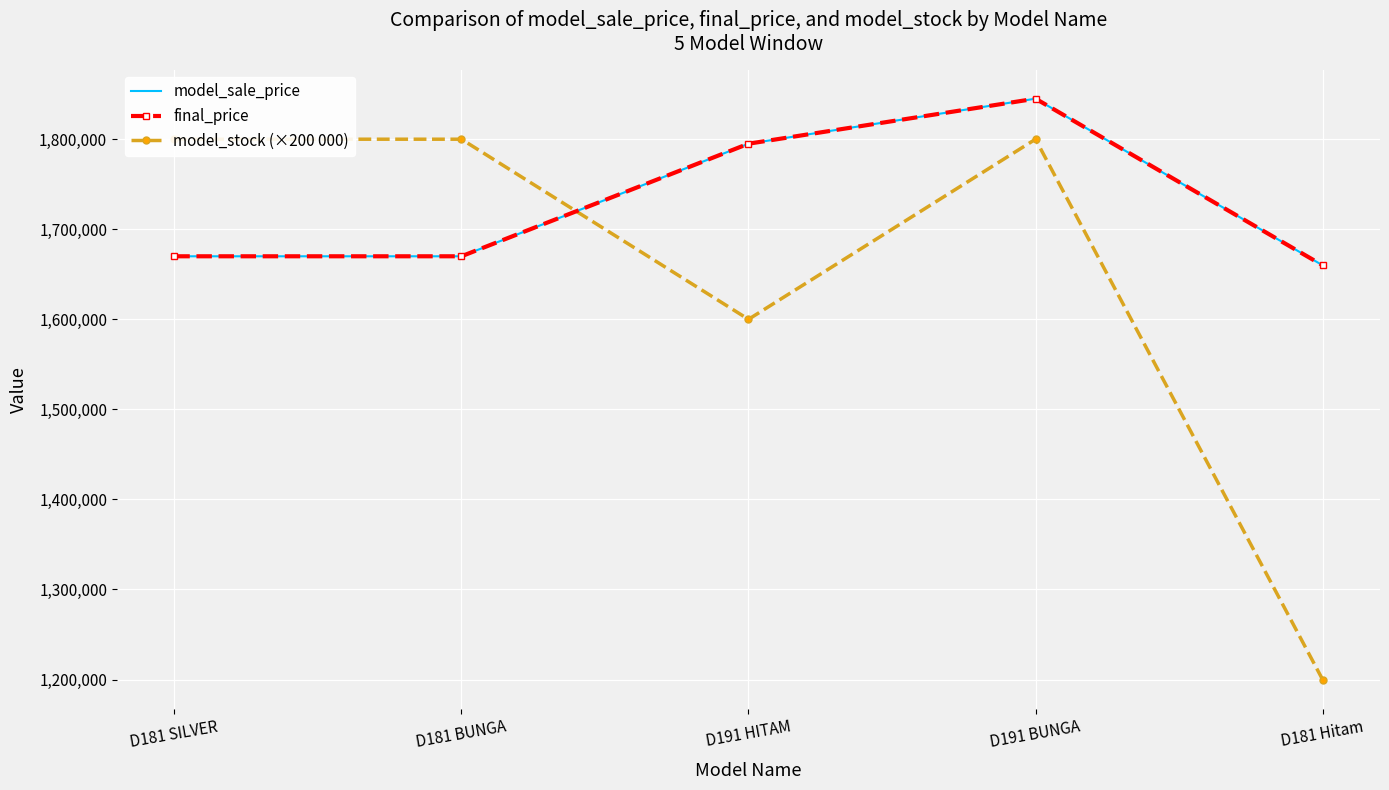

Which category has the highest value in the model_sale_price series?

D191 BUNGA